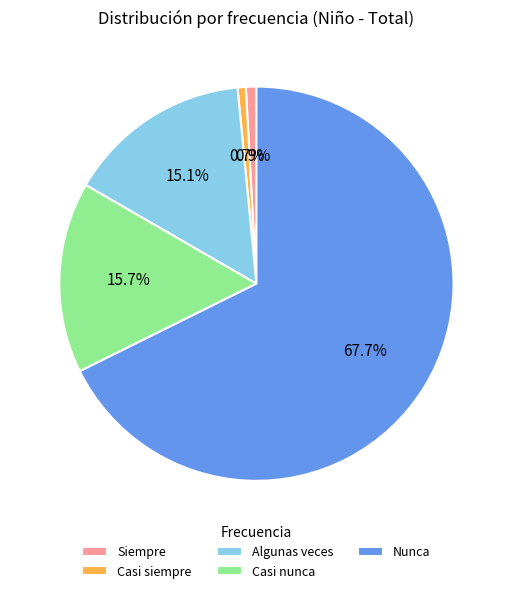

What is the ratio of the value at Siempre to the value at Casi nunca?

0.1